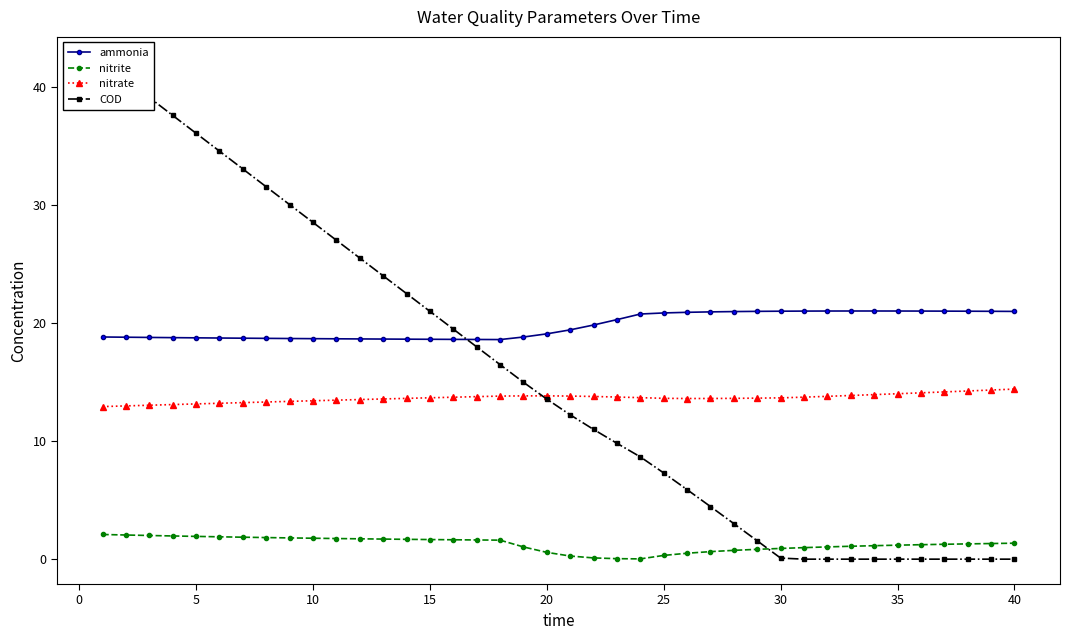

What is the average value of the ammonia series?

19.8